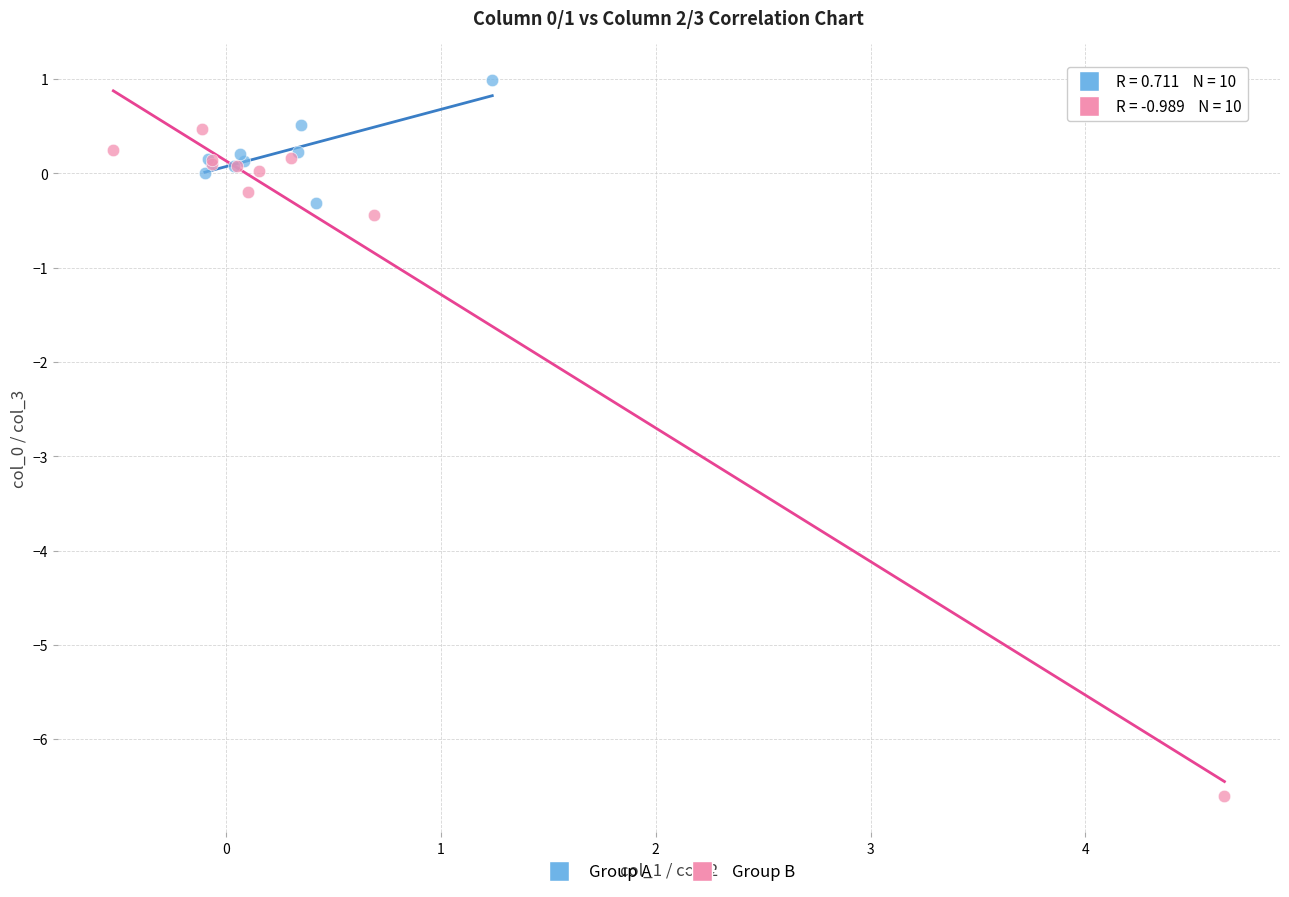

Which series has the widest spread of Y values?

Group B